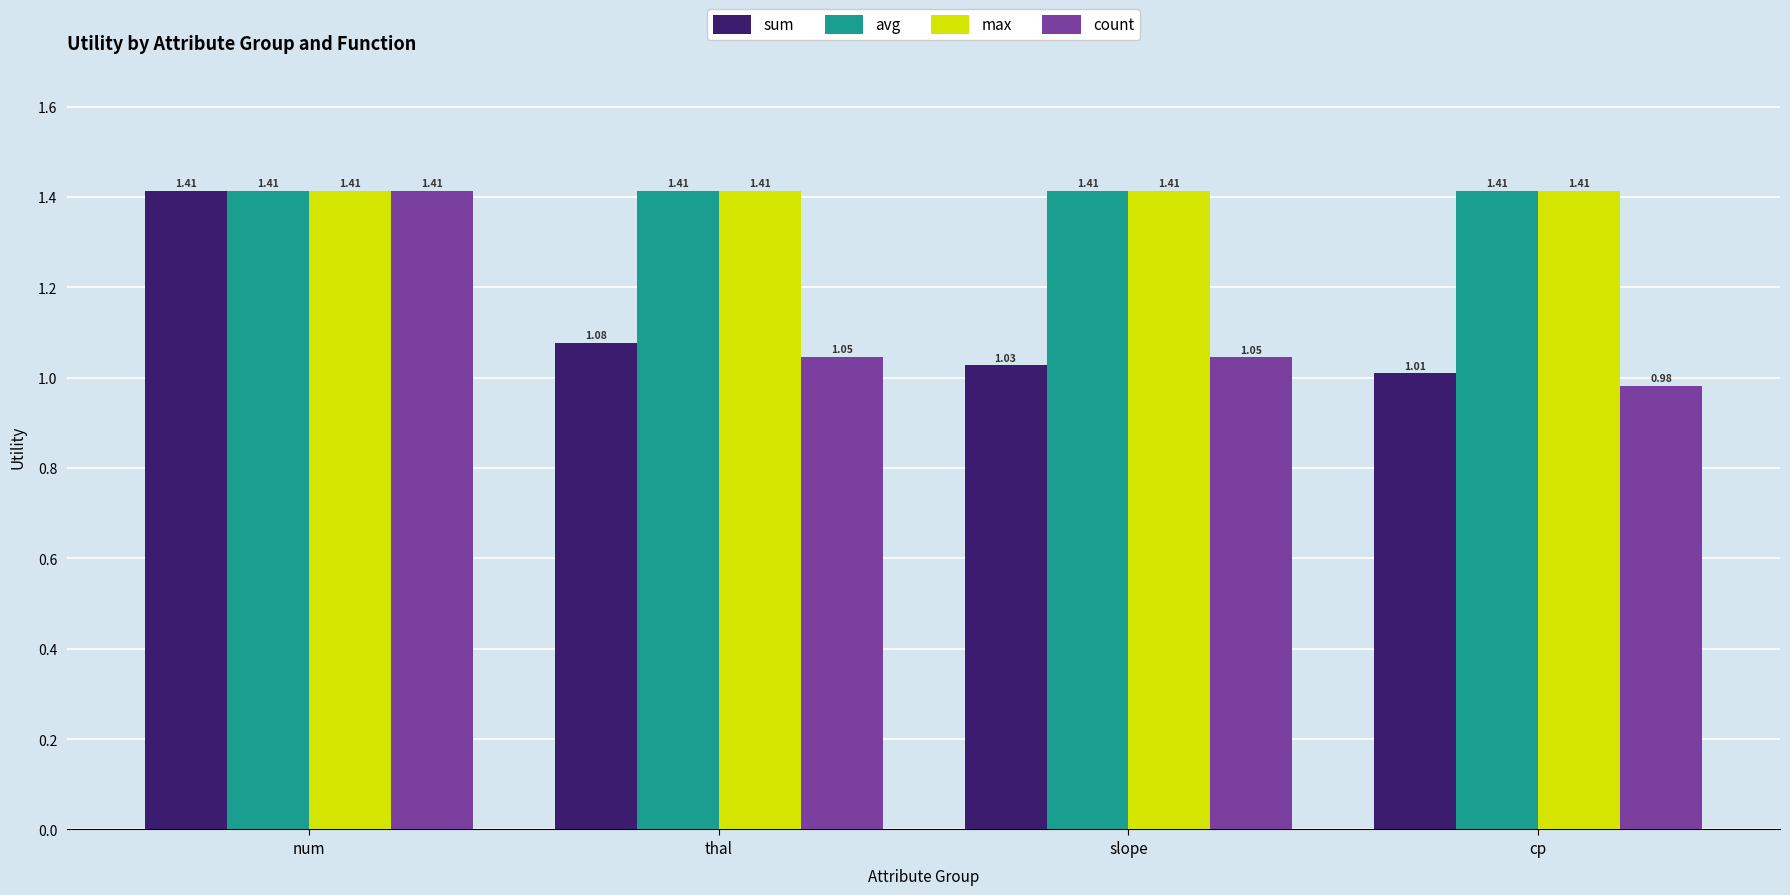

Rank the categories by sum value from lowest to highest.

cp, slope, thal, num